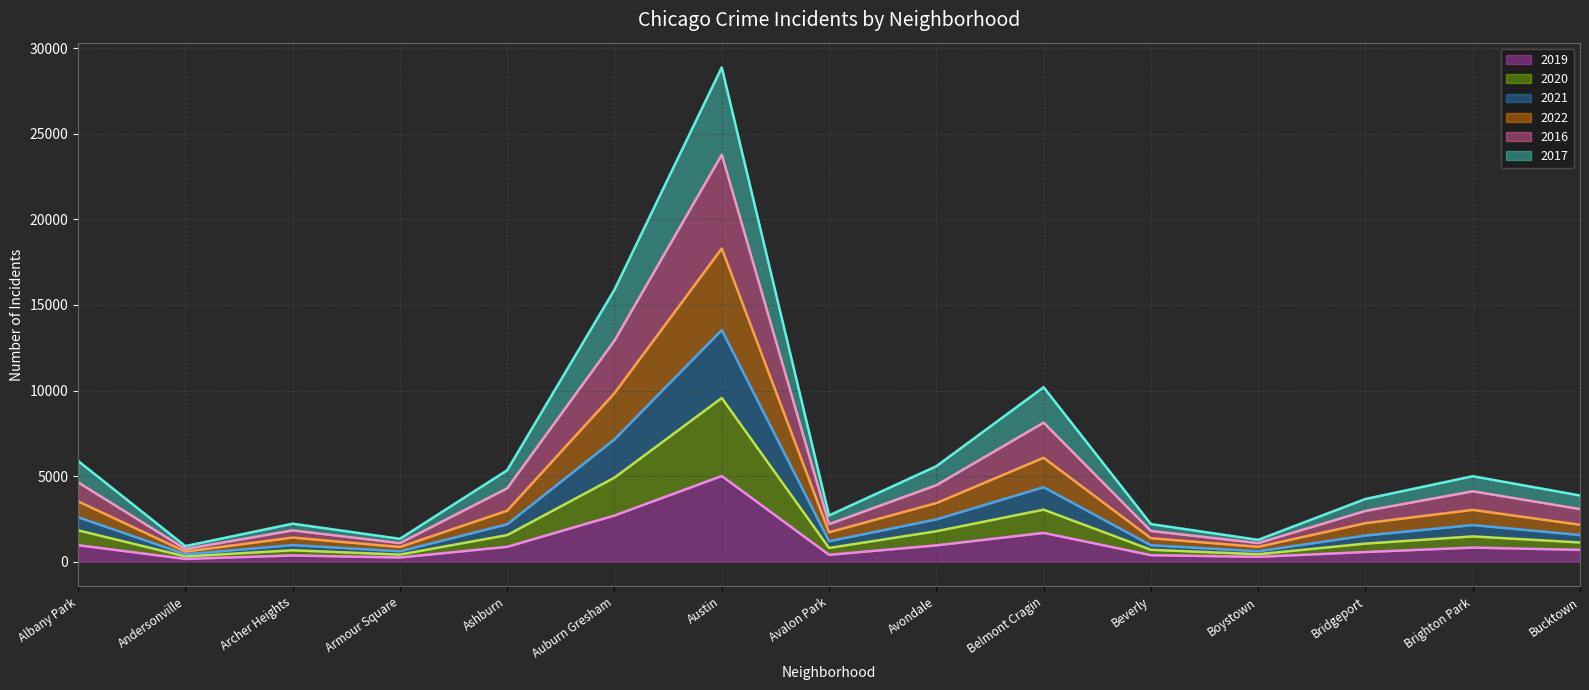

What is the highest value of the 2019 series?

5008